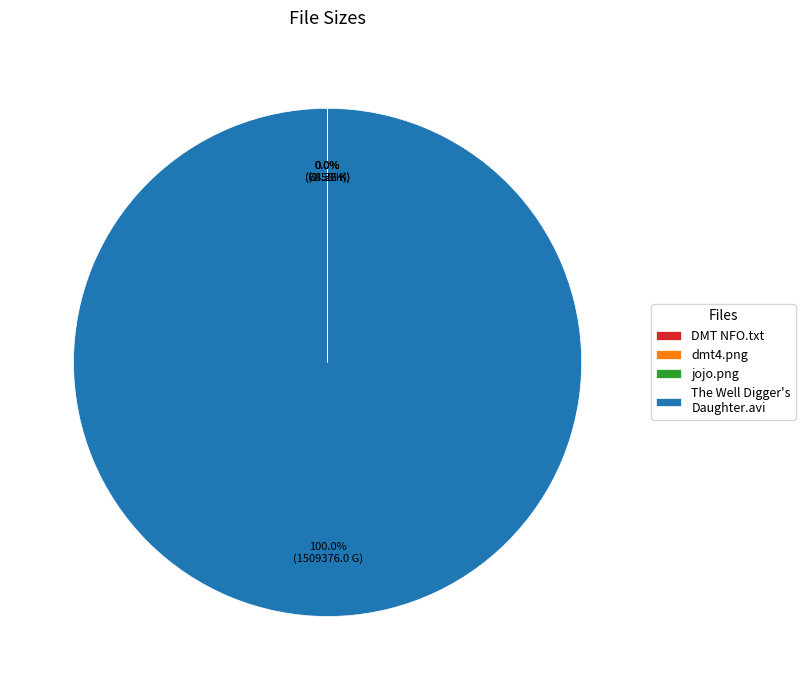

Which slice is the largest?

The Well Digger's Daughter.avi